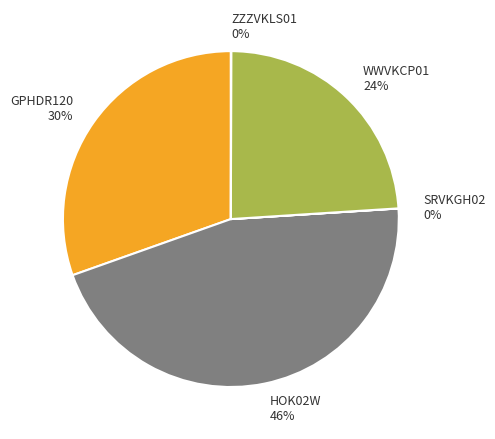

Between HOK02W and GPHDR120, which is larger?

HOK02W